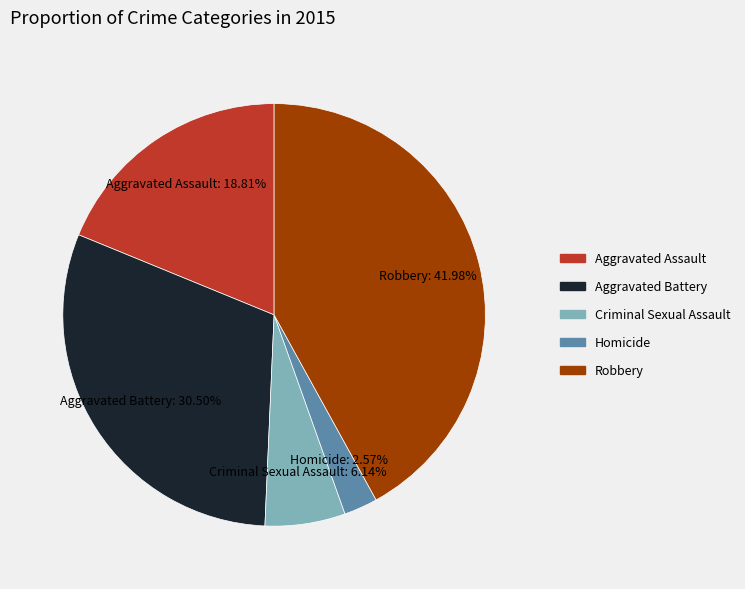

What percentage is NOT represented by Aggravated Battery?

69.5%